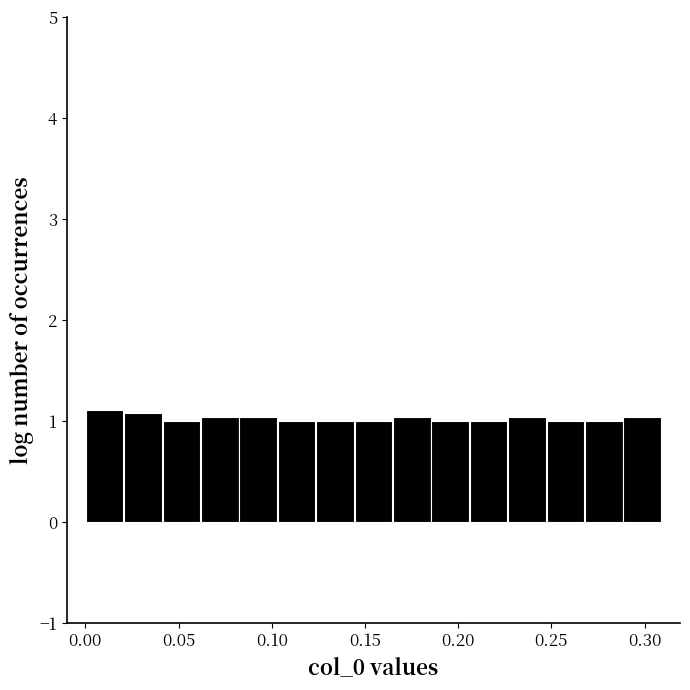

Reading left to right, transcribe this chart: for each bar, give the range it covers on the x-axis and its height. Neither the bar edges nor the heights are printed on the chart, so give them approximately, as read against the axes.

0.000 to 0.020: 1.1
0.020 to 0.040: 1.1
0.040 to 0.060: 1.0
0.060 to 0.080: 1.0
0.080 to 0.105: 1.0
0.105 to 0.125: 1.0
0.125 to 0.145: 1.0
0.145 to 0.165: 1.0
0.165 to 0.185: 1.0
0.185 to 0.205: 1.0
0.205 to 0.225: 1.0
0.225 to 0.245: 1.0
0.245 to 0.270: 1.0
0.270 to 0.290: 1.0
0.290 to 0.310: 1.0